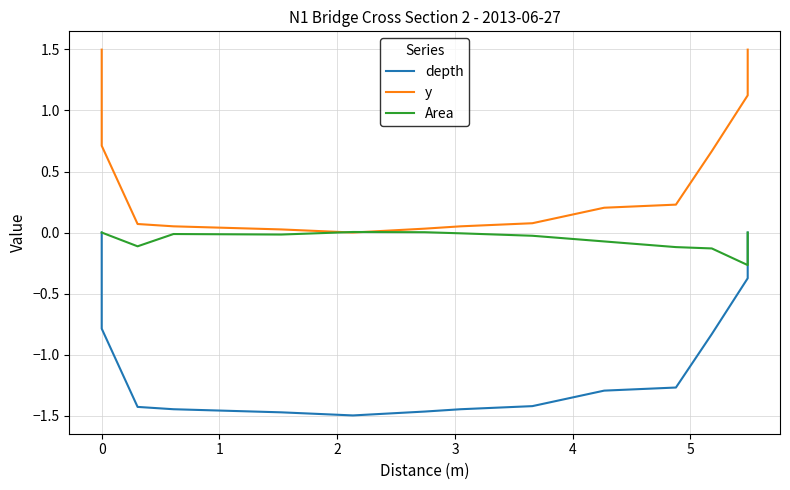

At how many categories does at least one series exceed 0?

14